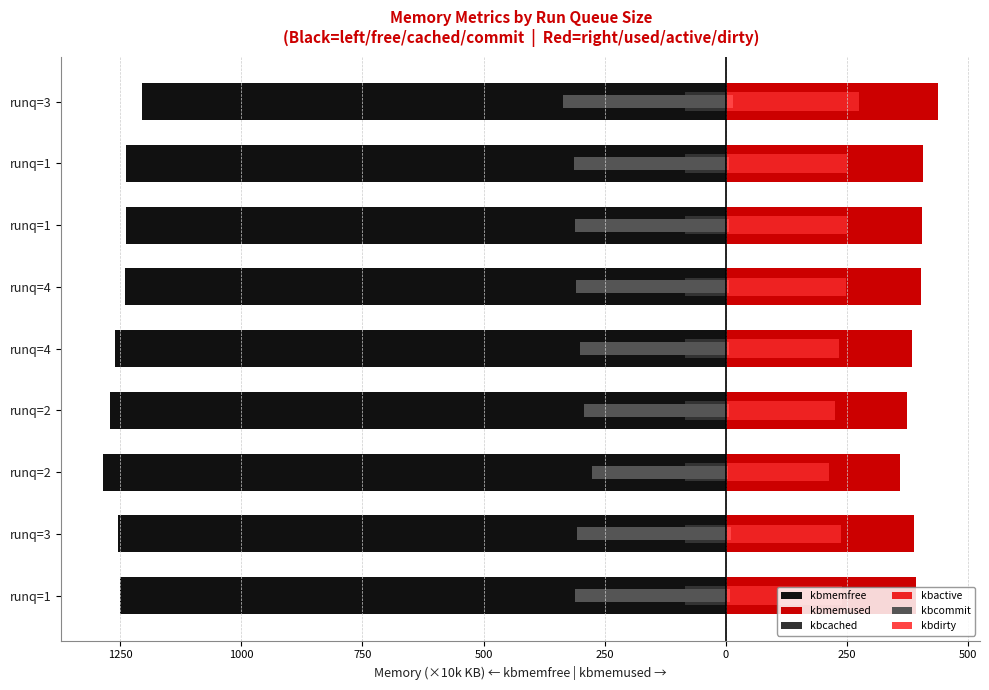

What is the sum of the kbmemused values at runq=4 and runq=1?

795.9